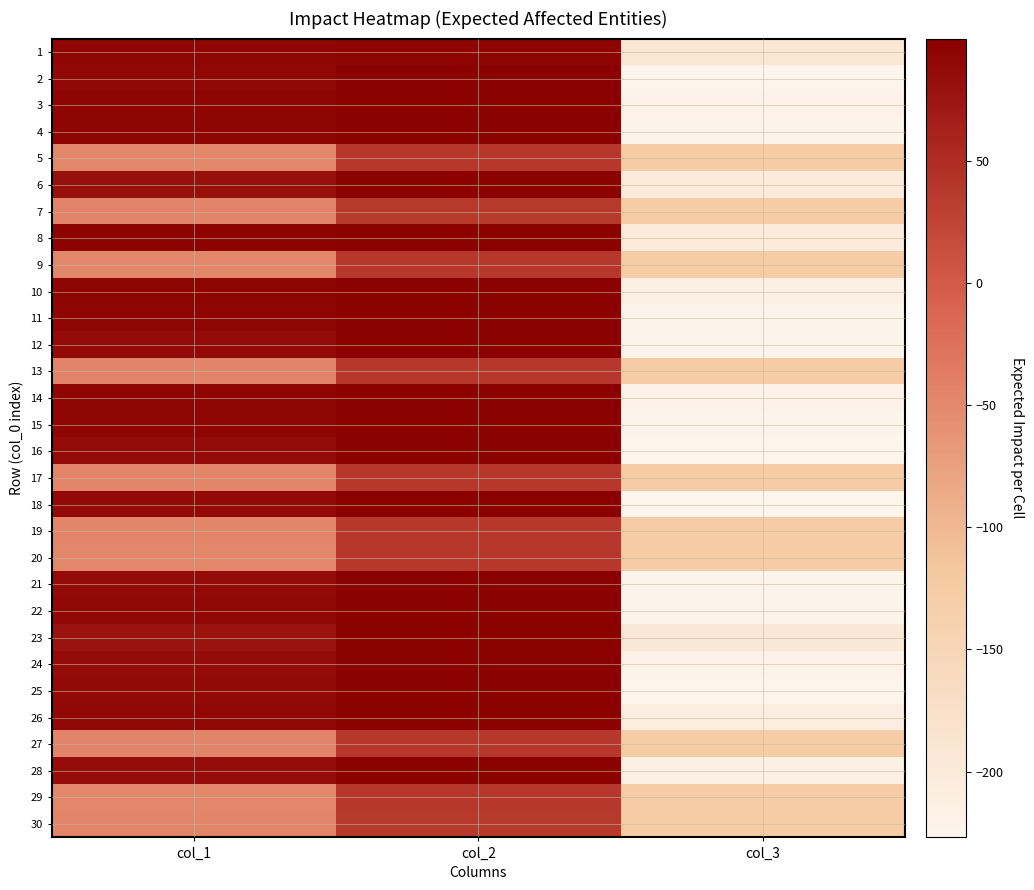

What is the maximum value shown in the chart?

100.0